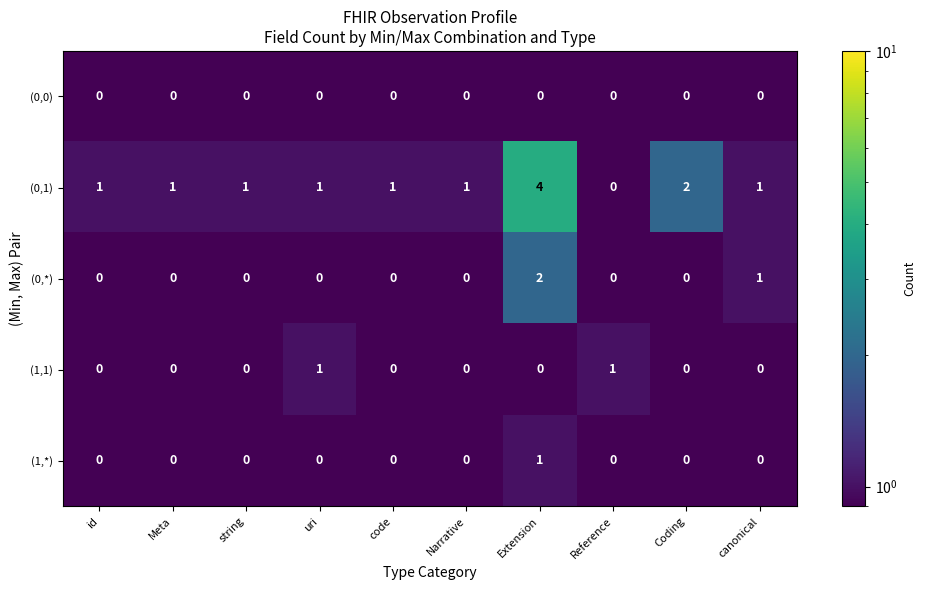

Which series changed the most between id and Extension?

(0,1)